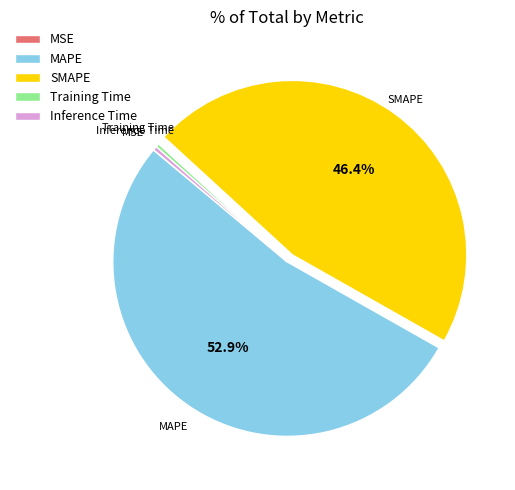

Which category has the biggest portion of the pie?

MAPE